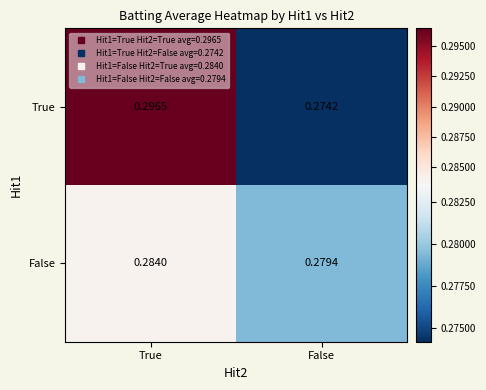

Which series has the largest total across all categories?

True